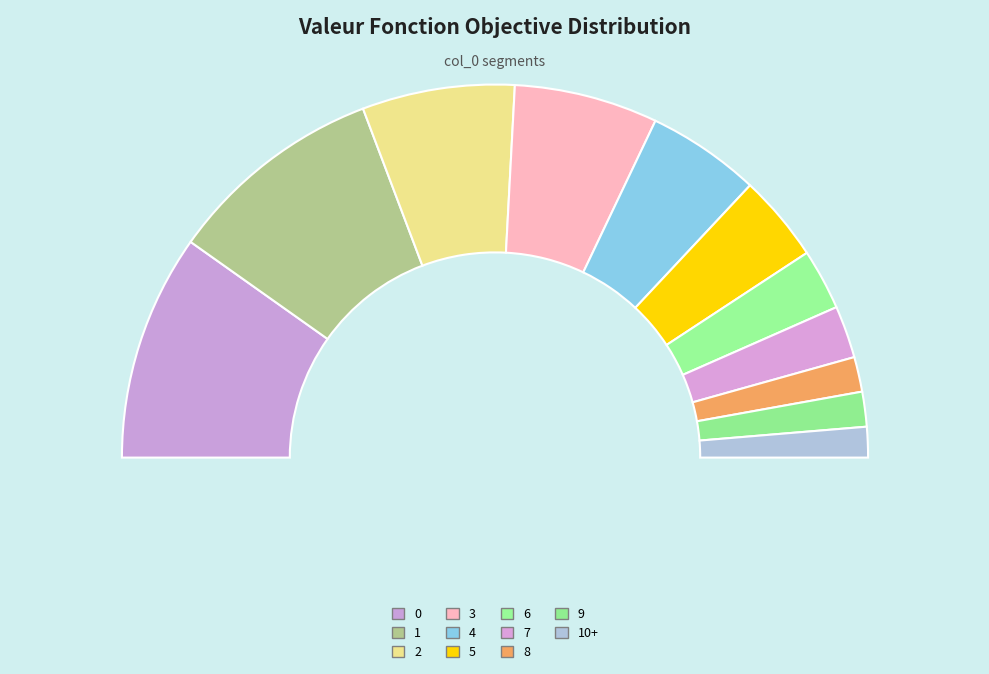

To the nearest percent, what is the combined percentage of 10+ and 4?

12%